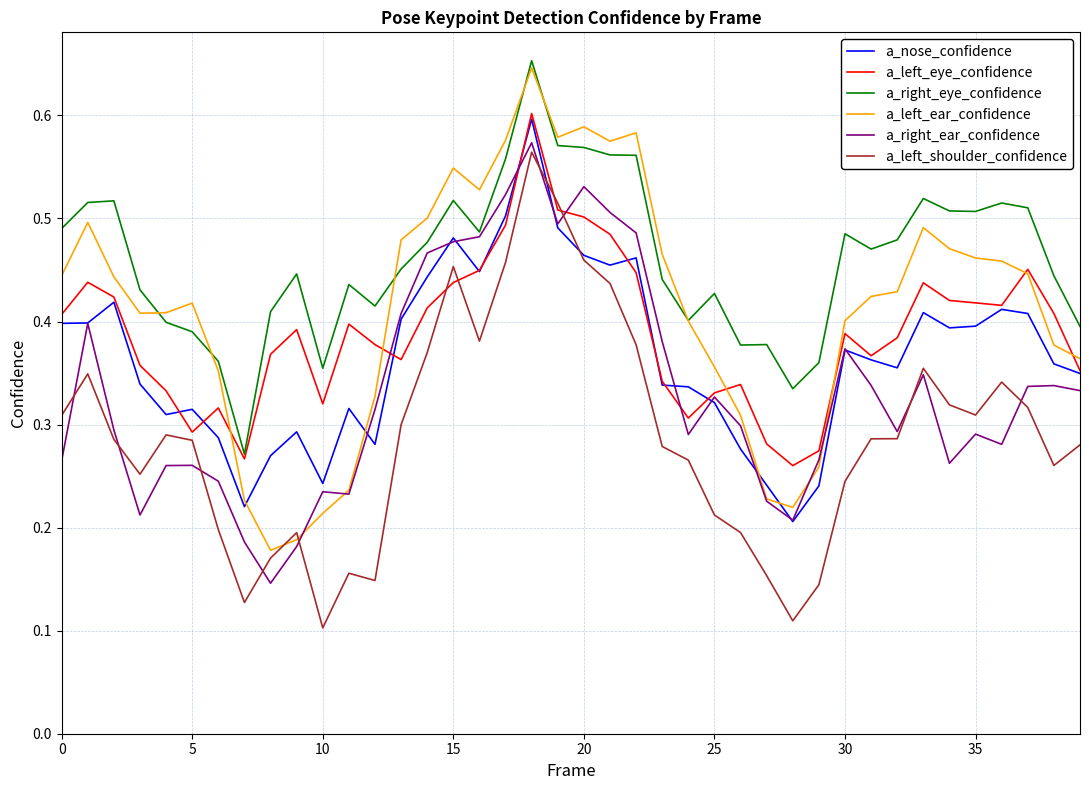

In a_nose_confidence, how many points are lower than both neighbors (excluding endpoints)?

9